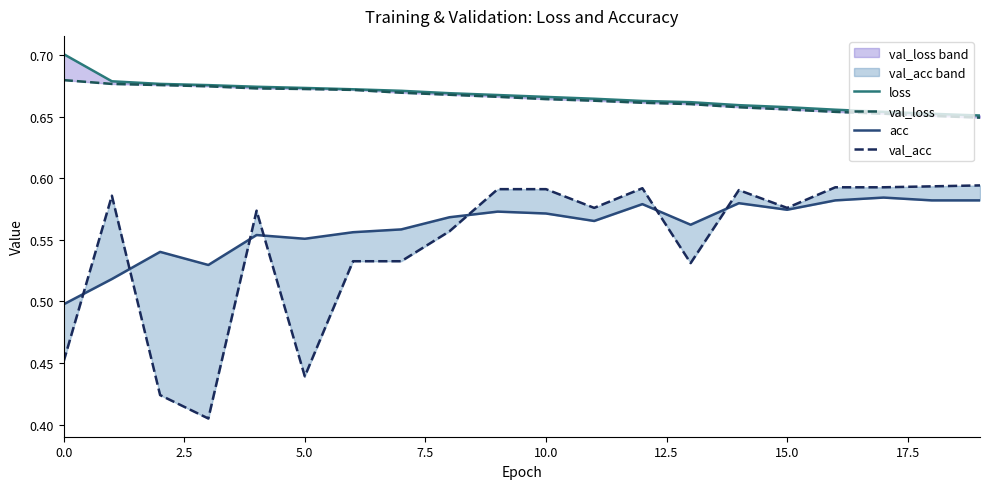

How many val_acc values are between 0 and 1?

20